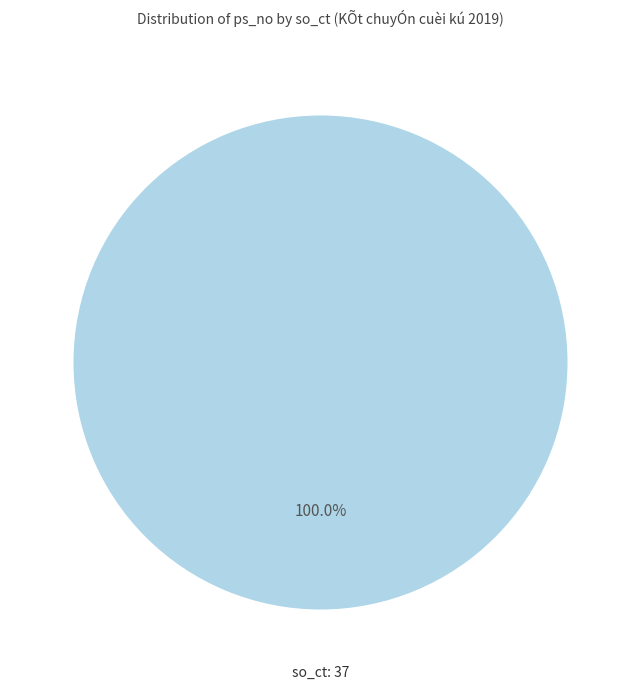

Is there a majority slice in this chart?

Yes